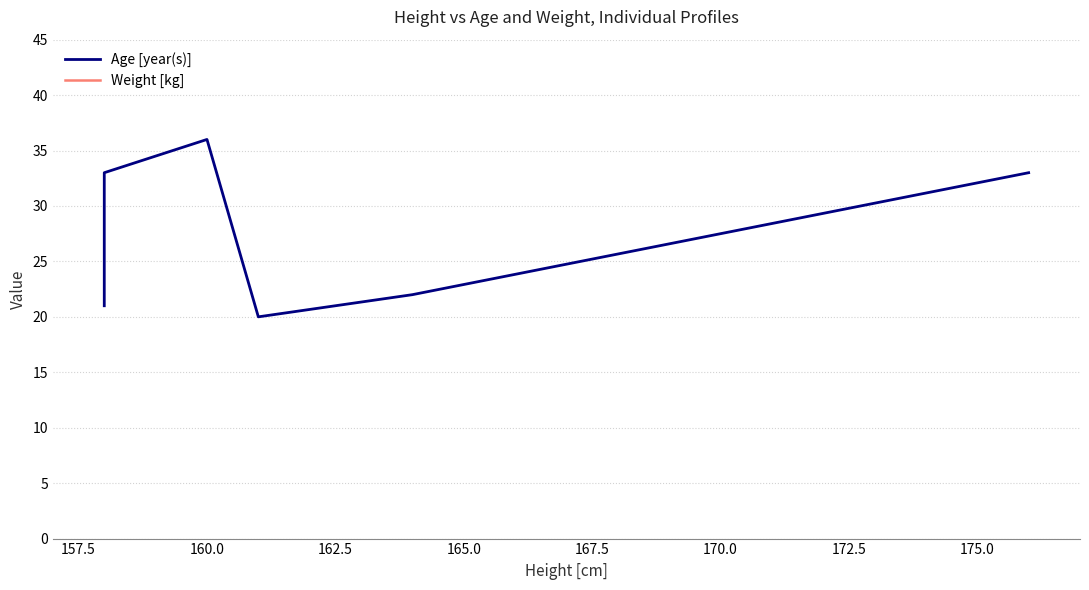

What is the total value across all series at 160.0?

97.8